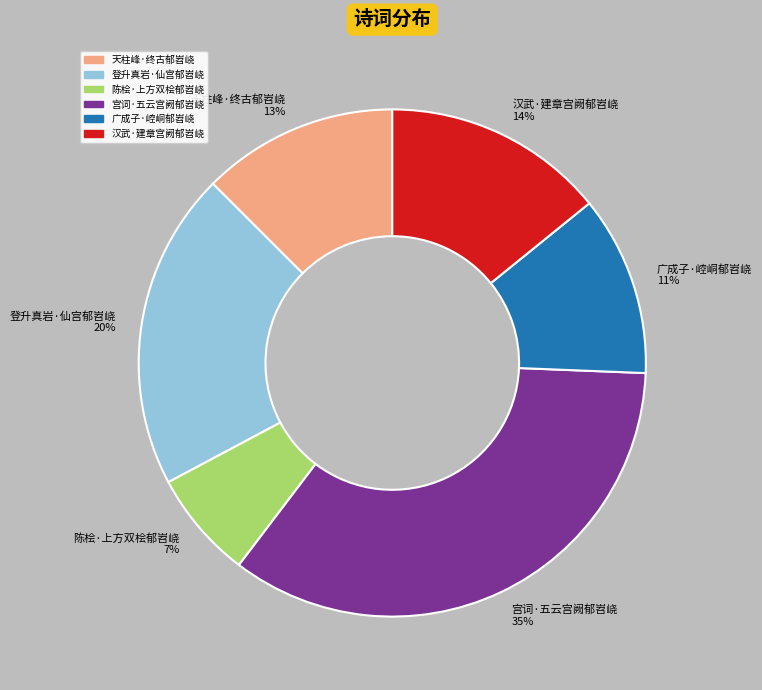

Does any single category account for the majority?

No